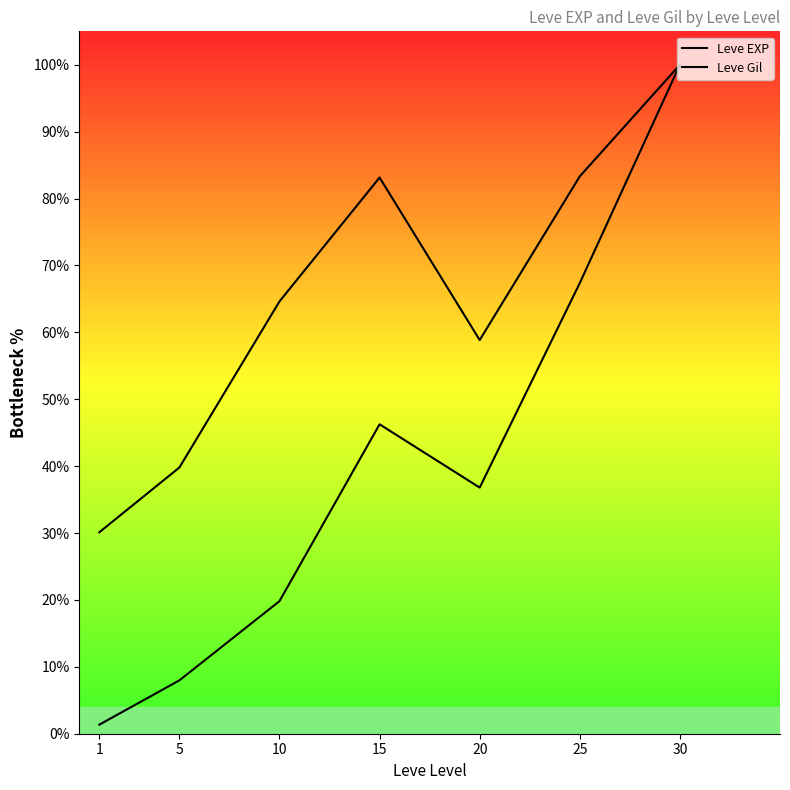

What is the value of the Leve Gil point at the 3rd from the left?

64.6